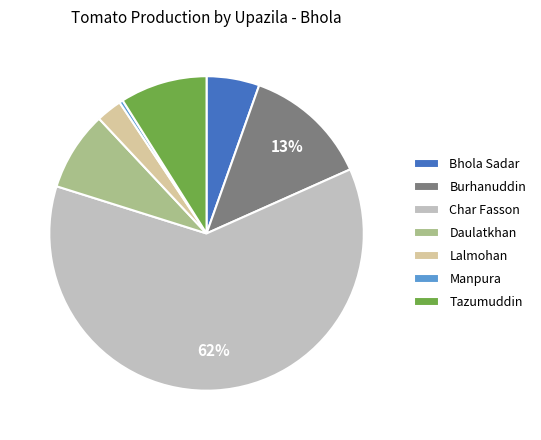

Approximately how many times larger is the value at Char Fasson compared to Tazumuddin?

6.9